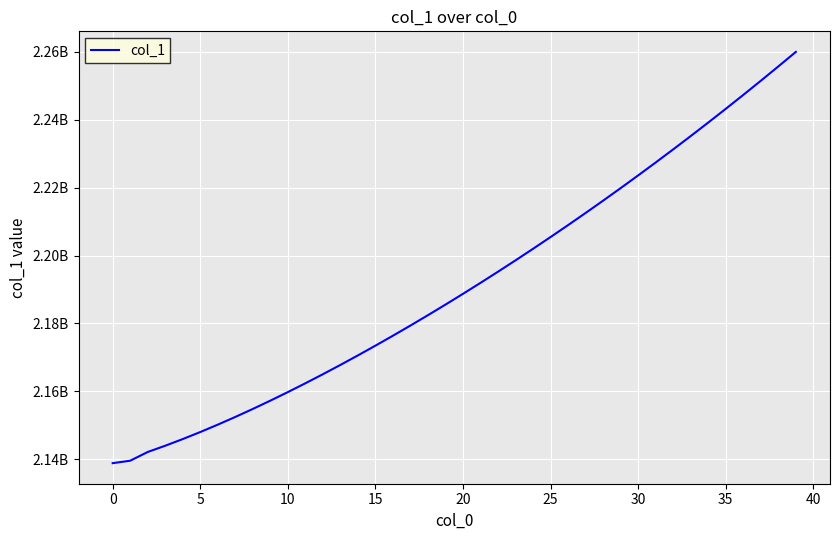

What is the value of the 34th point from the left?

2235224973.2